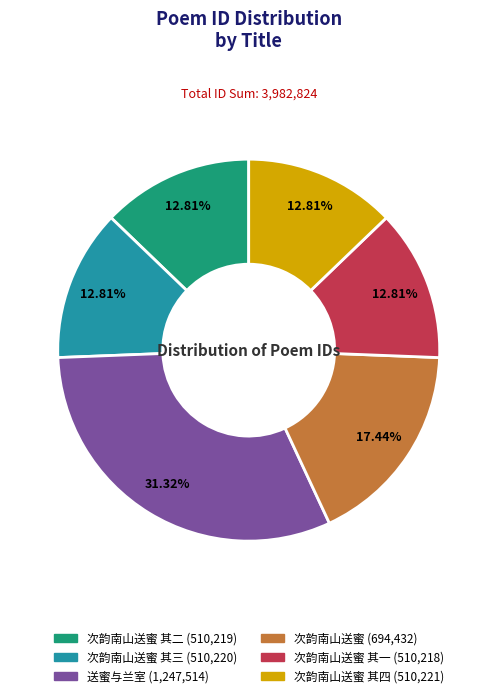

Is there a majority slice in this chart?

No